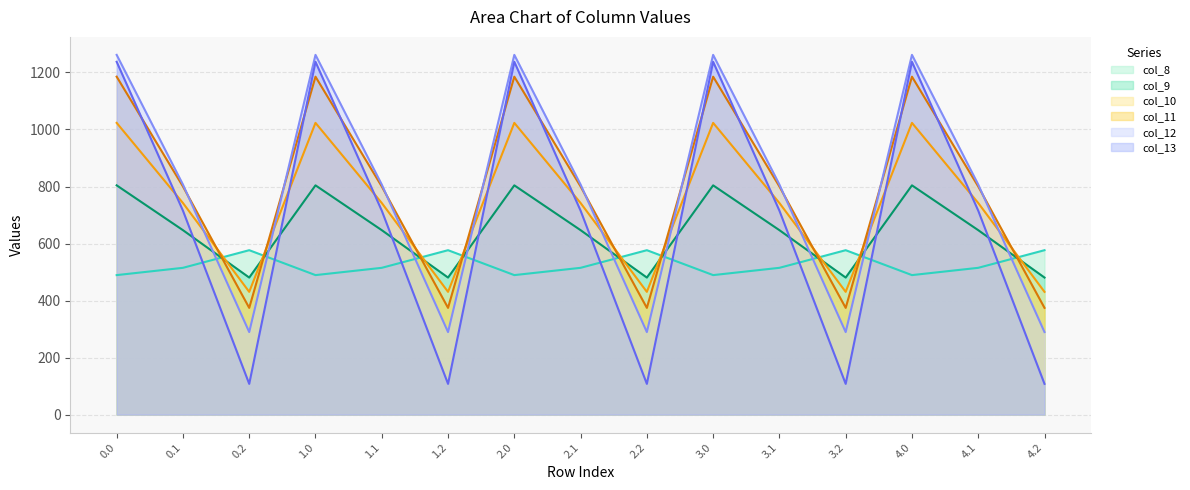

Between 3.1 and 0.1, which is larger?

3.1